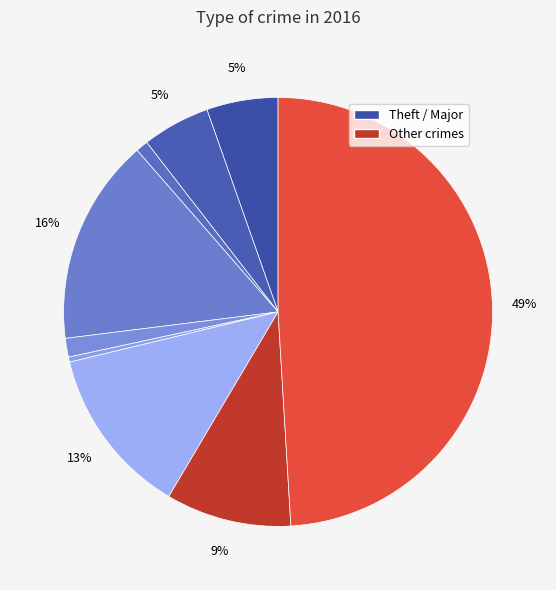

How many segments does this pie chart have?

9